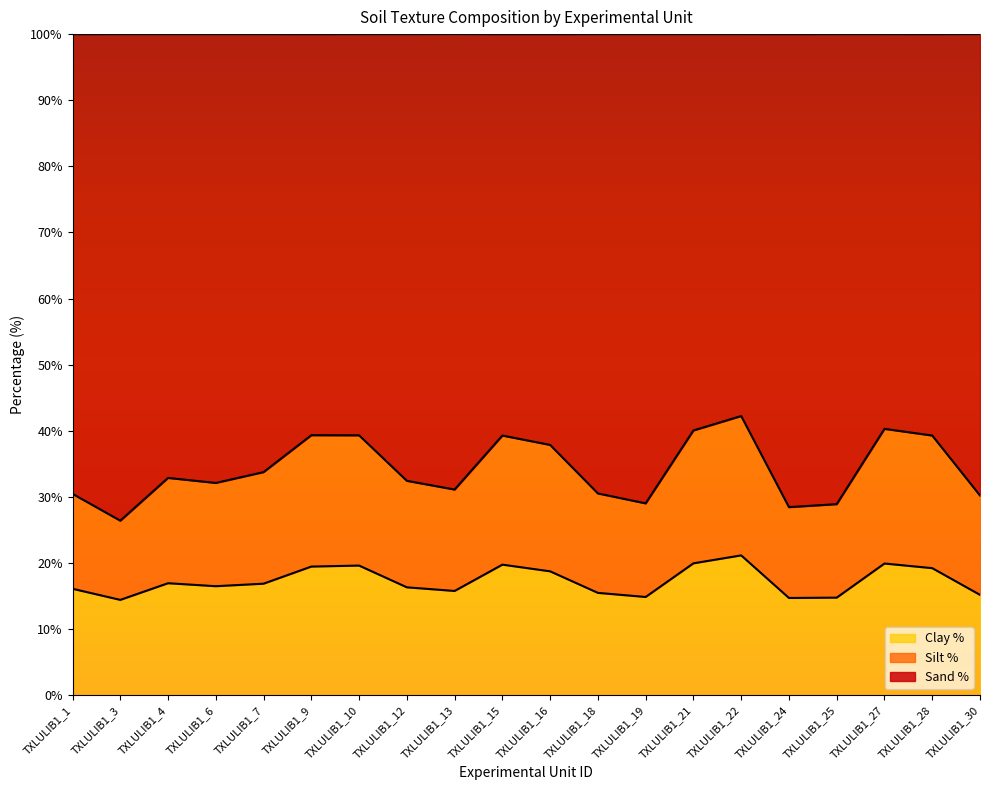

True or false: Clay % has more than 2 points higher than both neighbors.

True